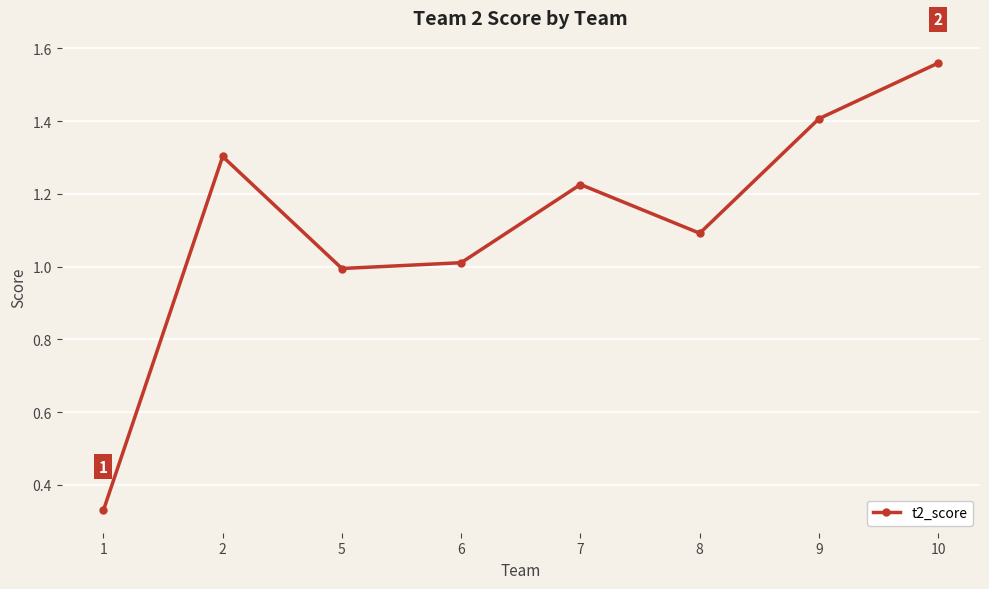

Rank the categories by value from highest to lowest.

10, 9, 2, 7, 8, 6, 5, 1